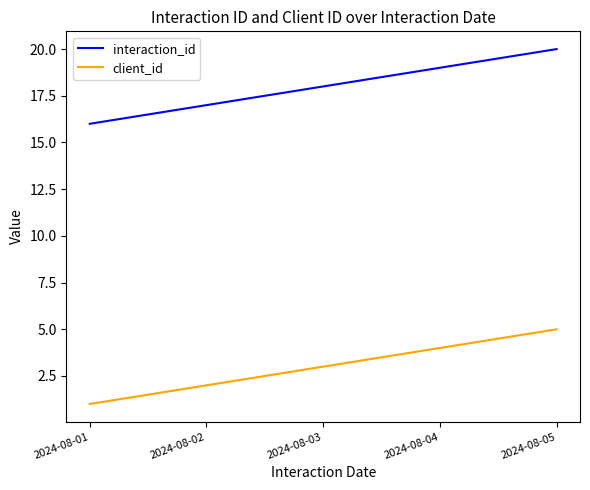

What is the total value across all series at 2024-08-02?

19